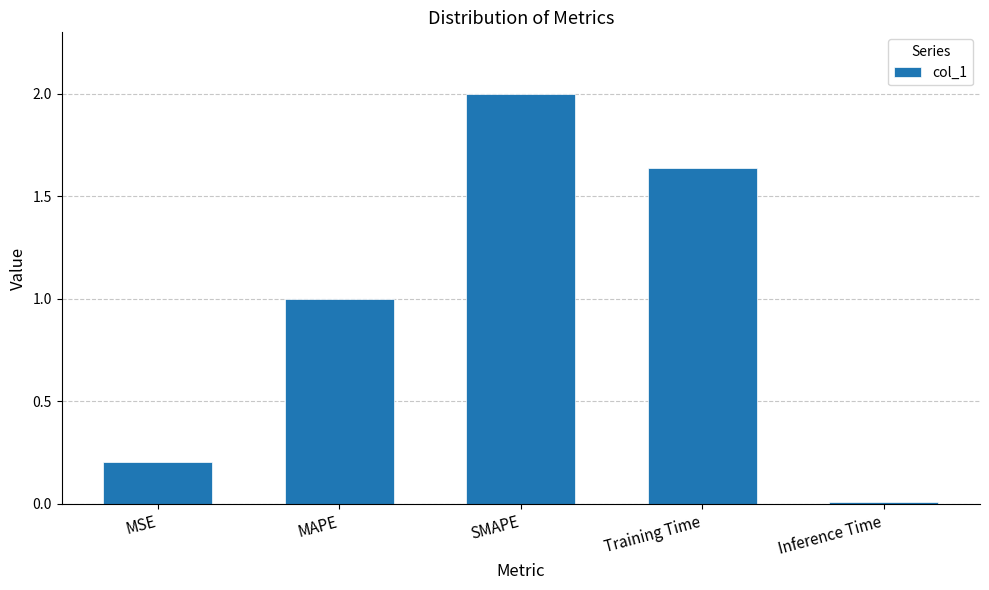

List the labels in order of value, largest first.

SMAPE, Training Time, MAPE, MSE, Inference Time